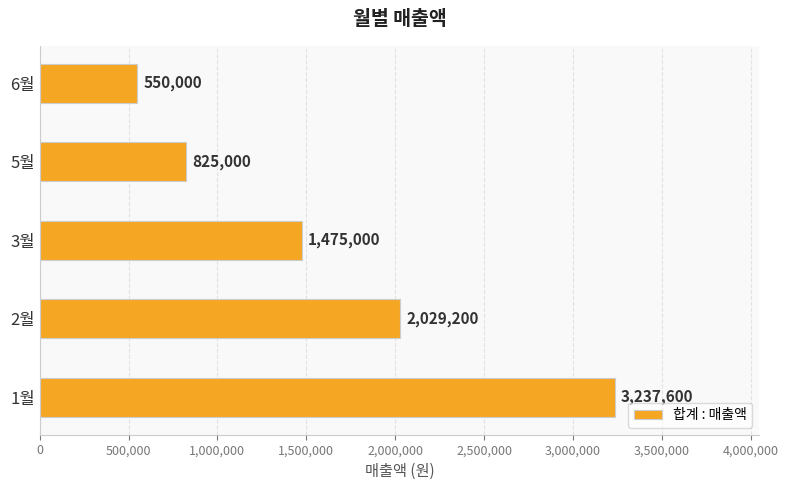

Rank the categories by value from lowest to highest.

6월, 5월, 3월, 2월, 1월